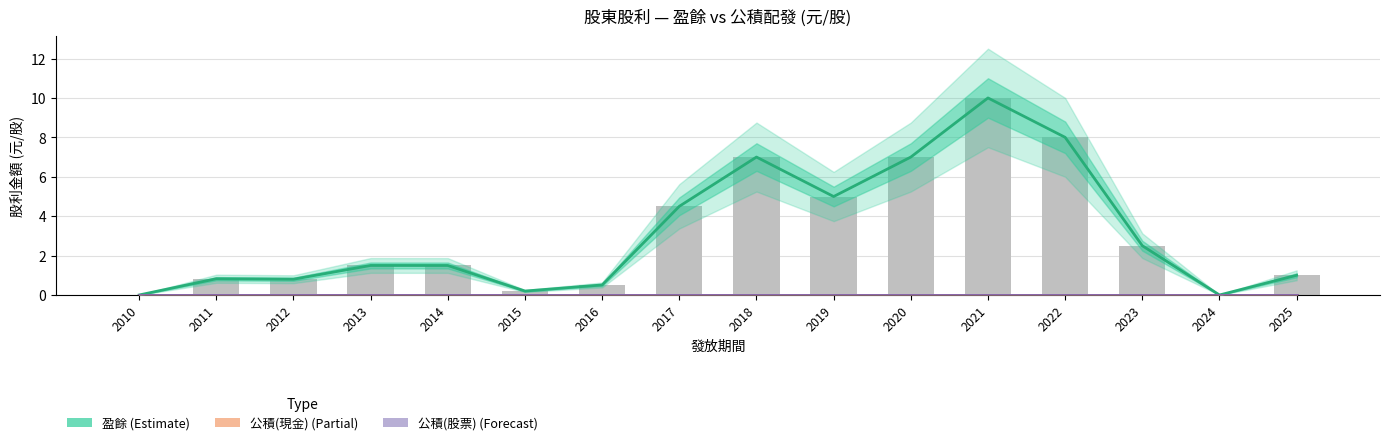

Between 2014 and 2013, which is larger?

2013